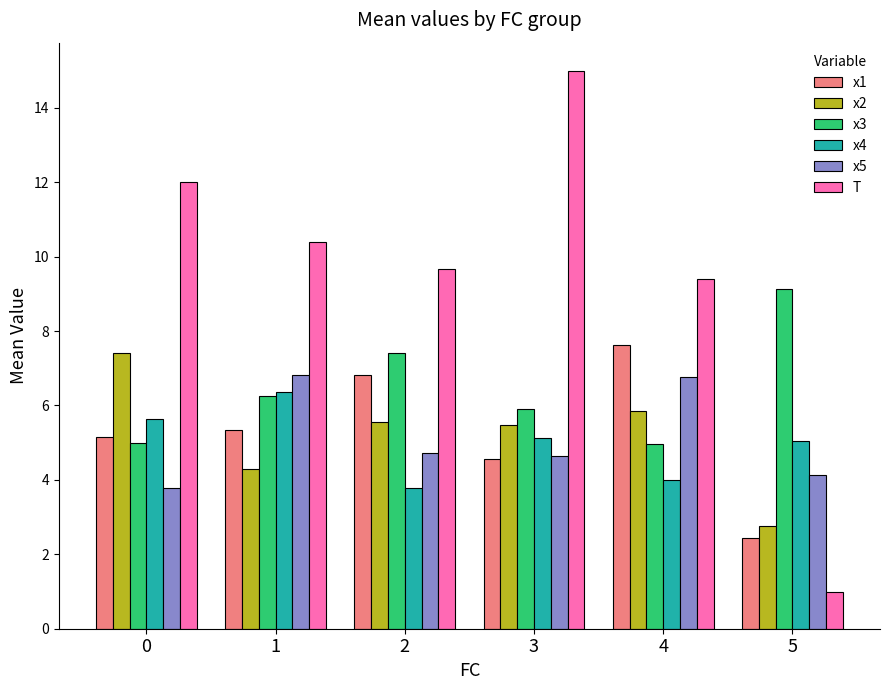

What is the difference between the second highest and second lowest values in the x4 series?

1.6